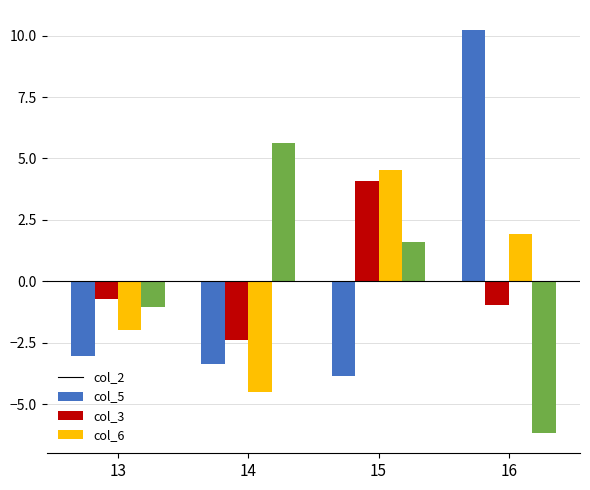

Which series has the largest range (max minus min)?

col_2